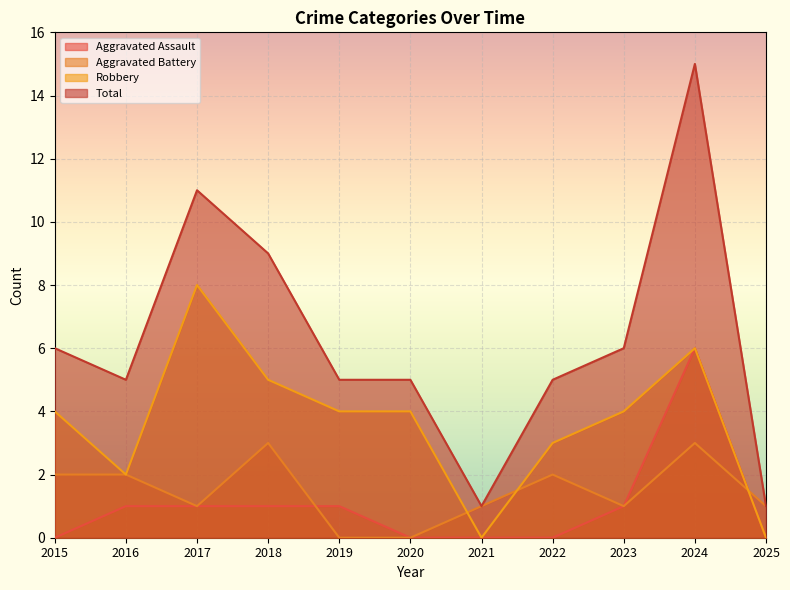

At 2024, list the series in order from smallest to largest.

Aggravated Battery, Aggravated Assault, Robbery, Total